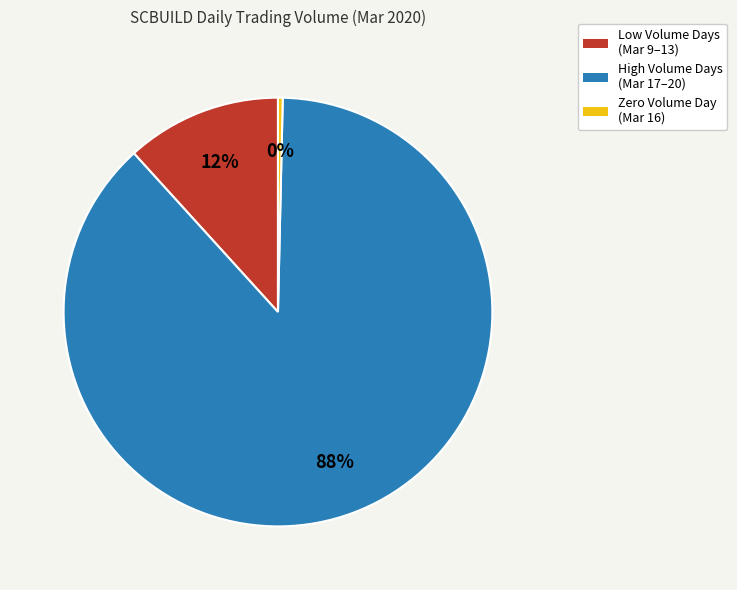

To the nearest percent, what is the combined percentage of High Volume Days (Mar 17–20) and Zero Volume Day (Mar 16)?

88%